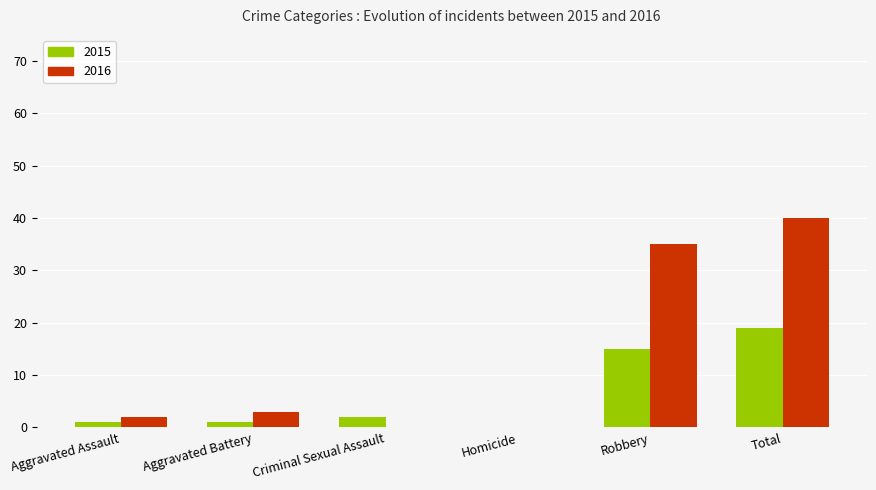

What is the maximum value for 2016?

40